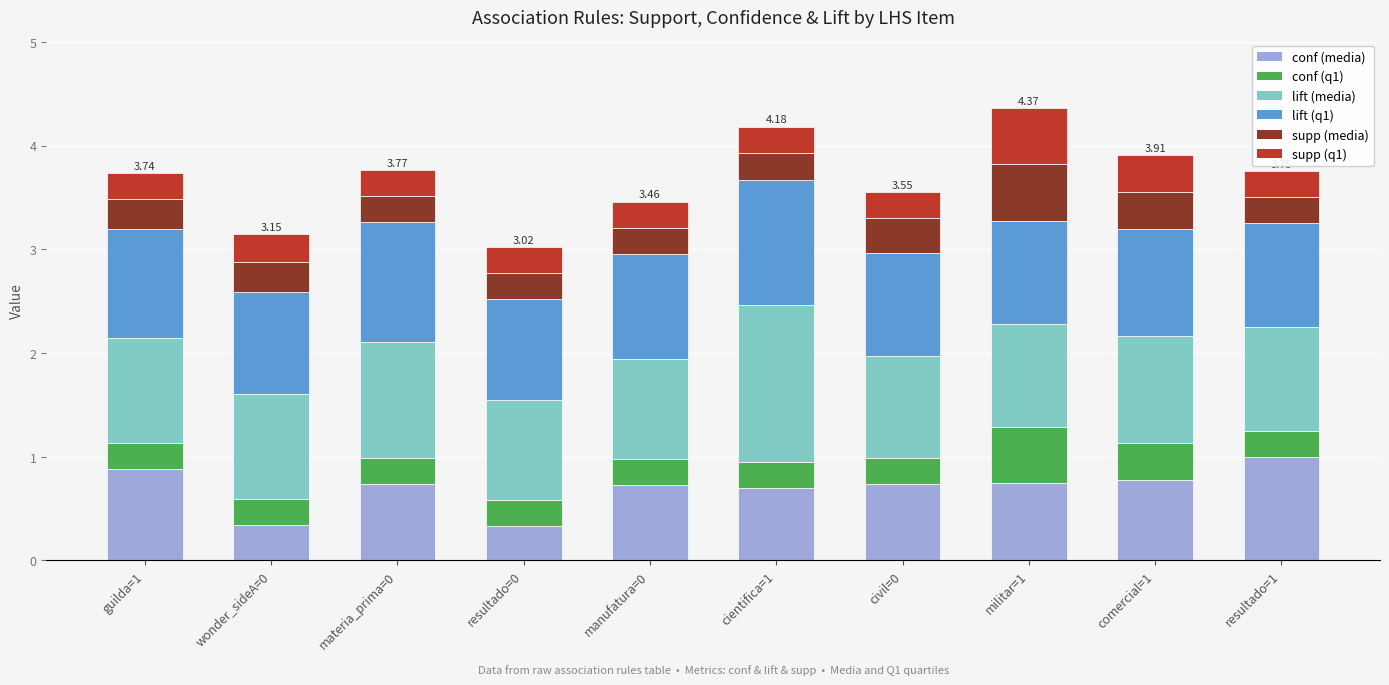

What are all the series names shown in the legend?

conf (media), conf (q1), lift (media), lift (q1), supp (media), supp (q1)